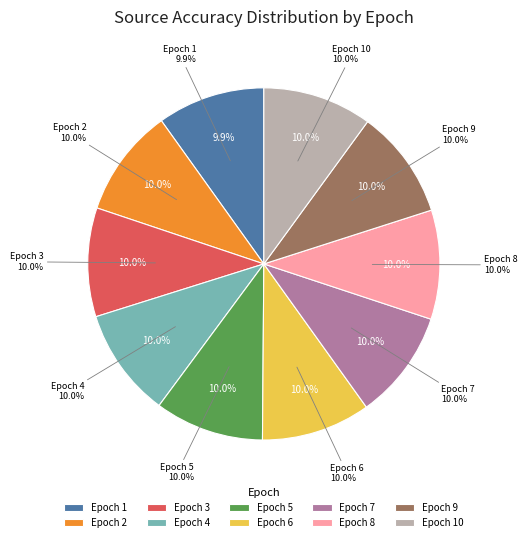

Is it true that 7 is 10% of the pie?

True